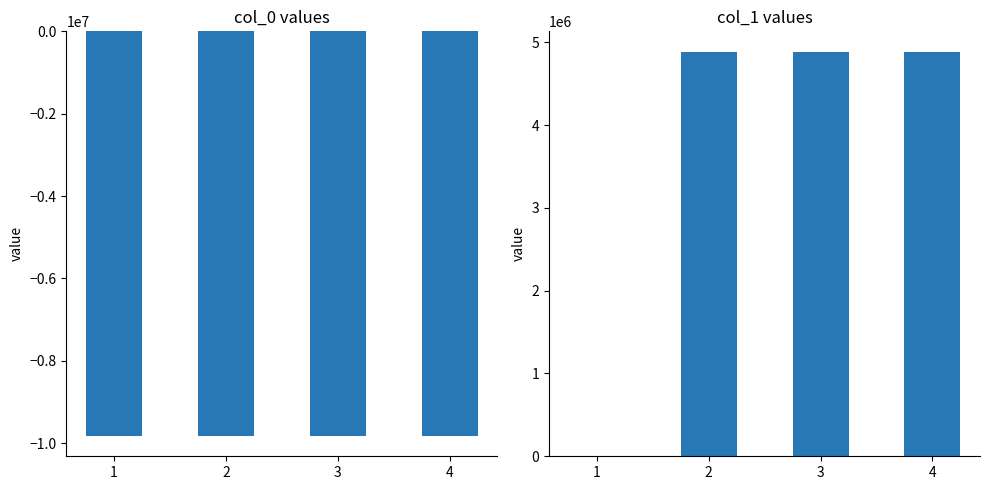

Reading left to right, extract all data points from this chart.

col_0: -9822752.0	-9822751.7	-9828662.0	-9828960.3
col_1: 0.9	4887683.3	4879483.9	4879769.8